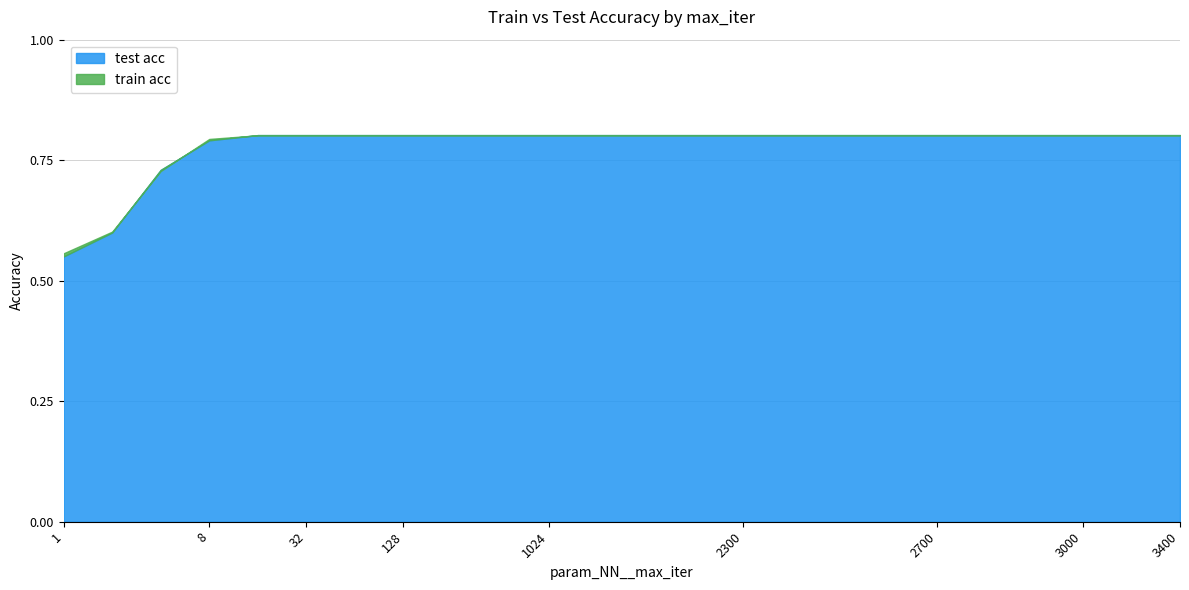

True or false: train acc and test acc cross at least once.

True